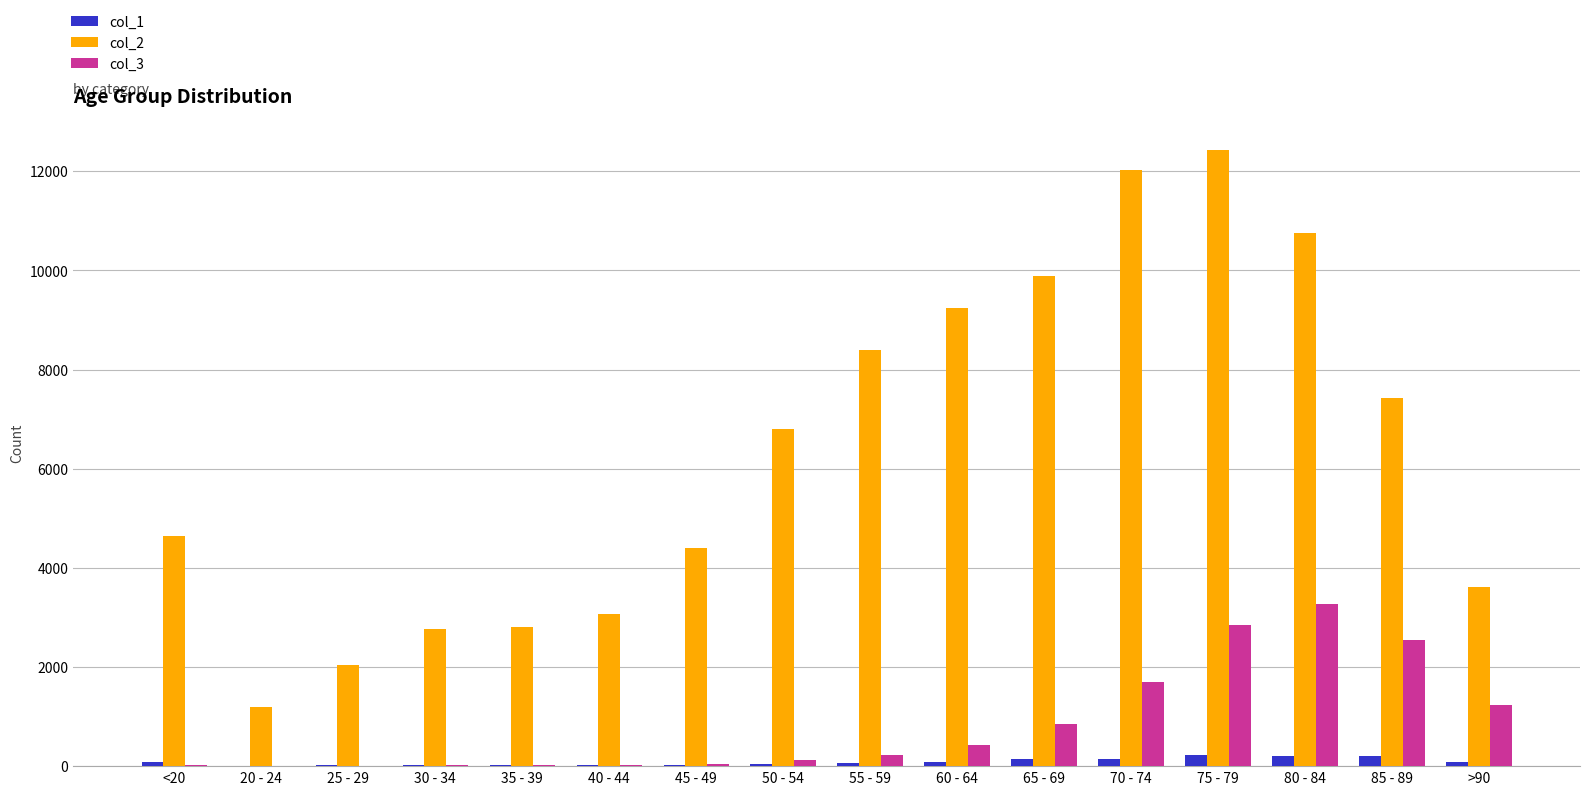

Between 20 - 24 and 65 - 69, which series saw the biggest shift?

col_2